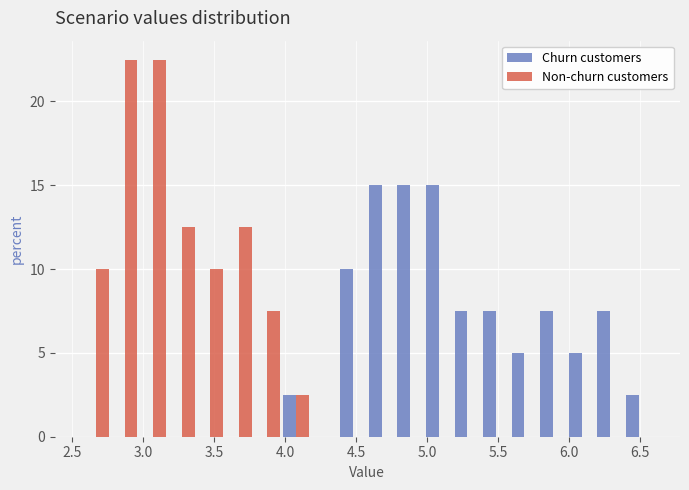

What is the height of the Churn customers bar covering 5.80 to 6.00 on the x-axis? Neither the bar edges nor the heights are printed on the chart, so give them approximately, as read against the axes.

7.5